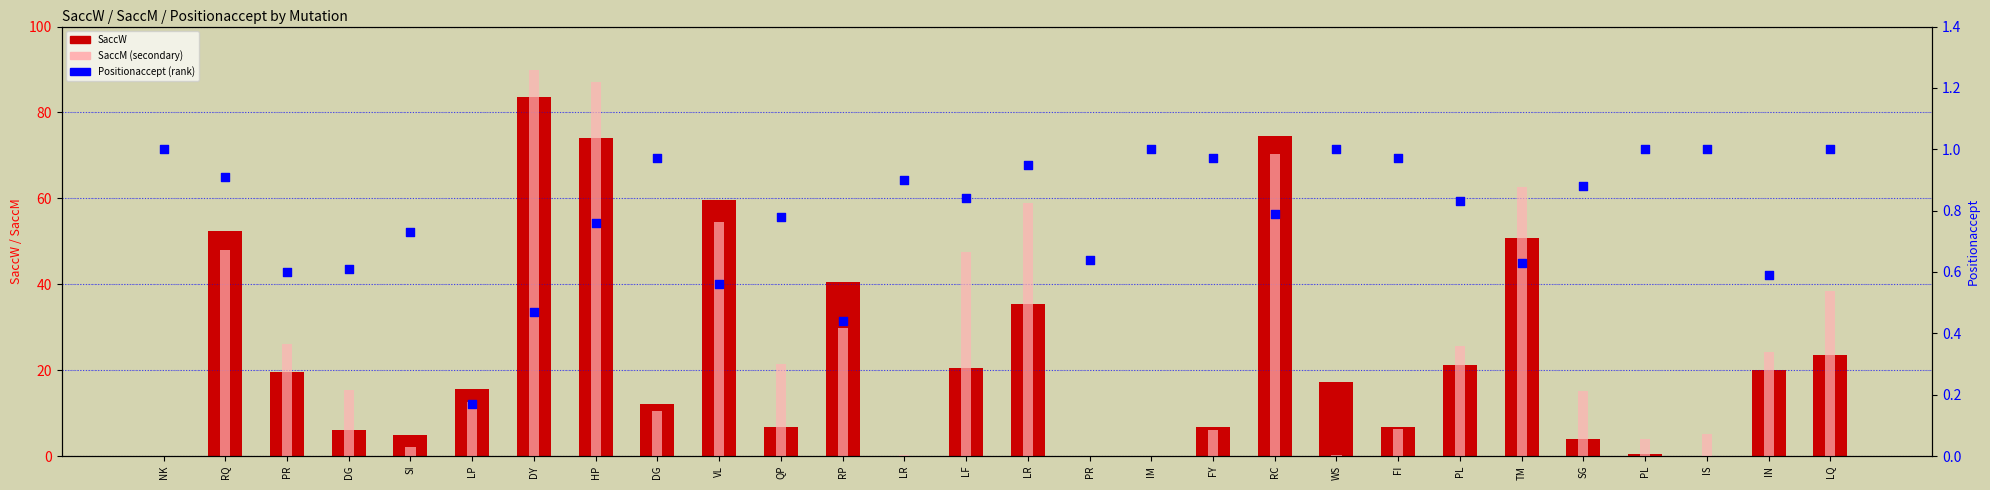

Is the value of SaccW (primary) at RP greater than the value of SaccM (secondary) at IN?

Yes